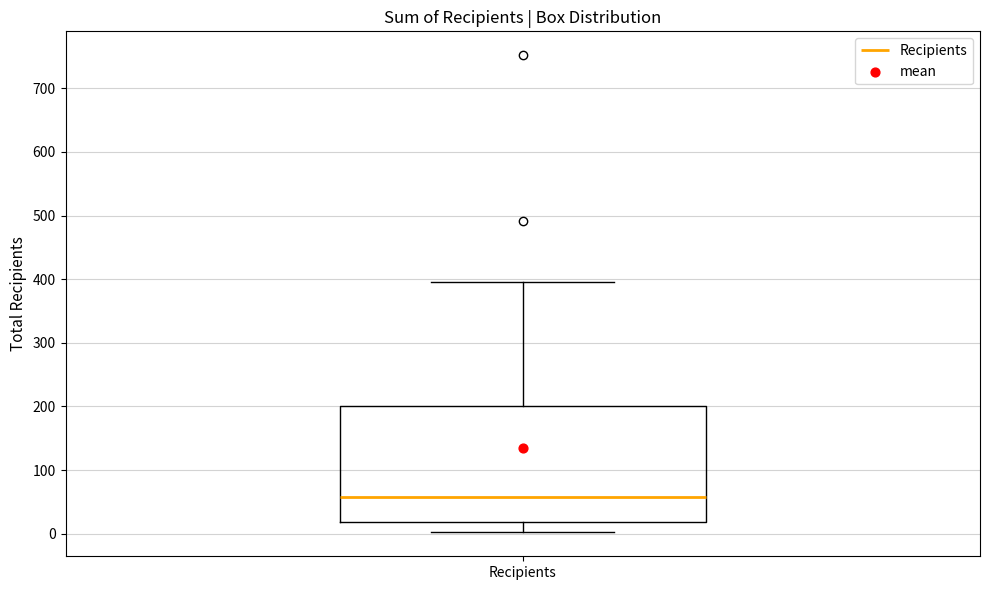

Transcribe this box plot: give where the median line is, the range the box spans, and where the two whiskers end, as read against the y-axis. The values are not printed on the chart, so give them approximately, as read against the axis.

median 60, box 20 to 200, whiskers 0 to 400